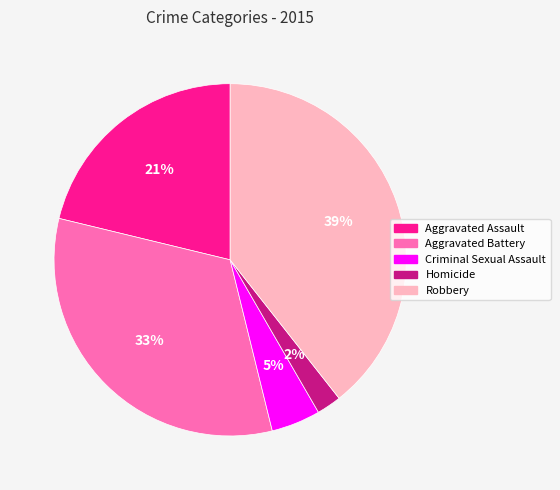

Does Criminal Sexual Assault account for over 50% of the chart?

No